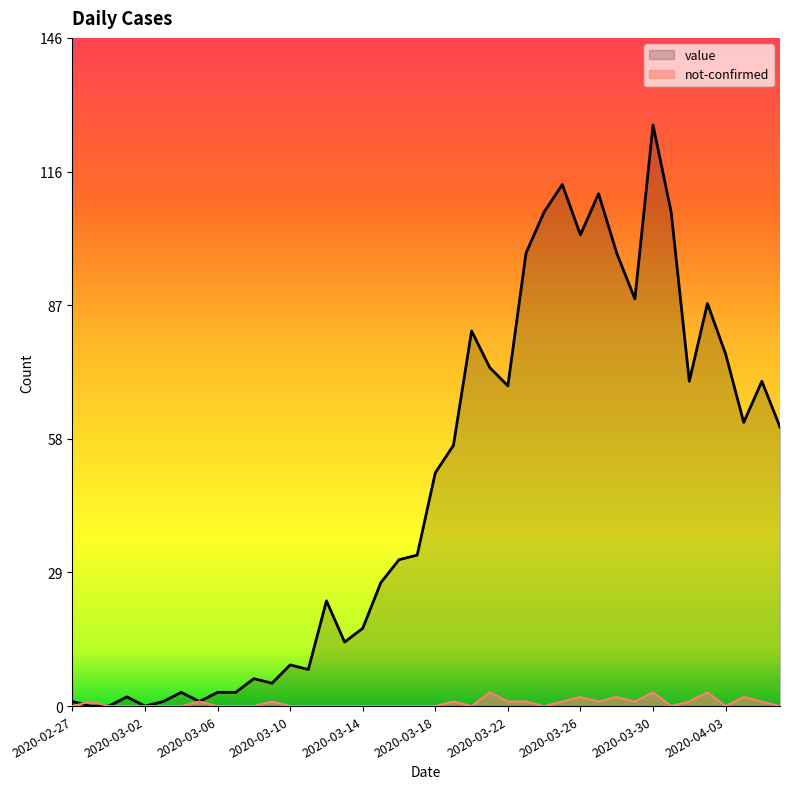

Which series has the largest range (max minus min)?

value